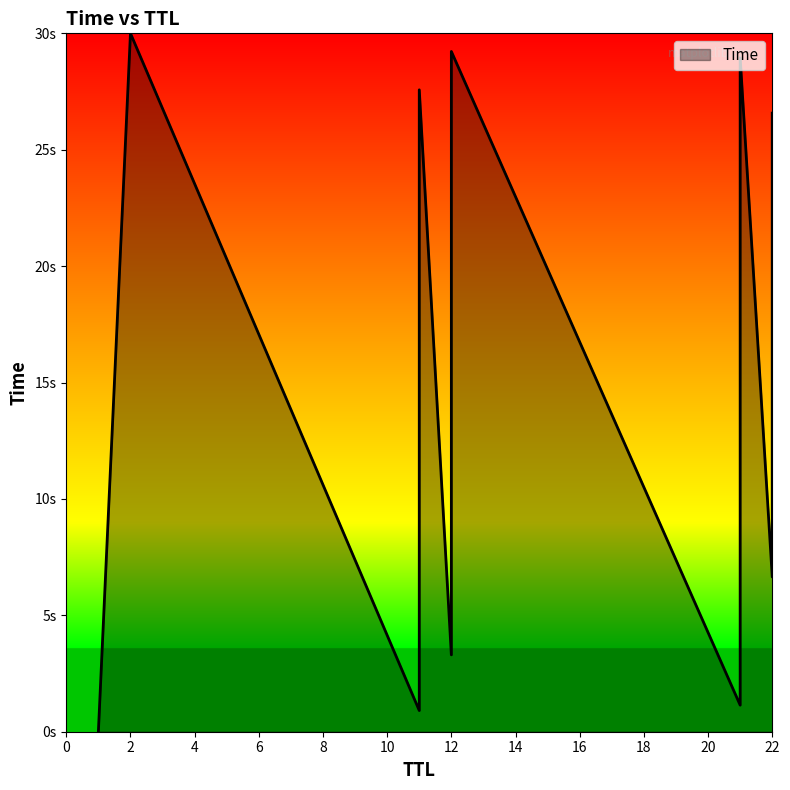

Between 22 and 2, which is larger?

2